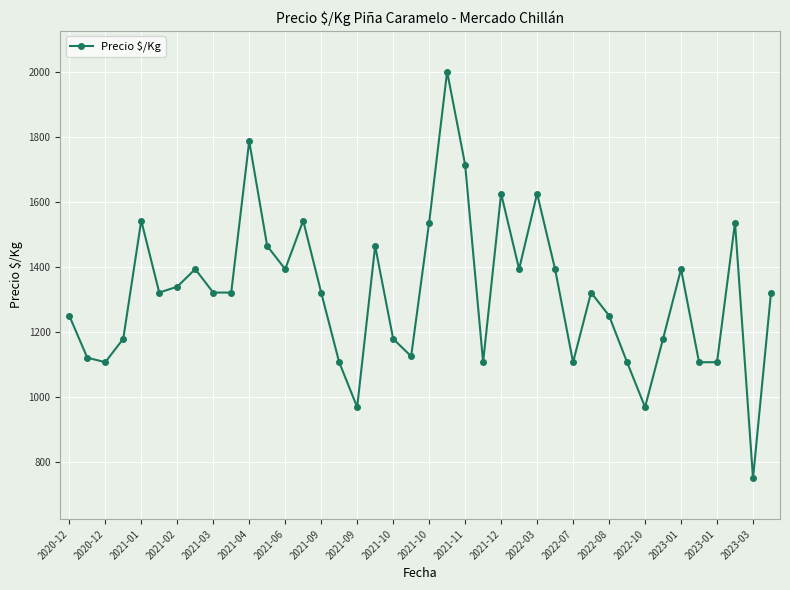

True or false: the data has more than 1 interior local peaks.

True